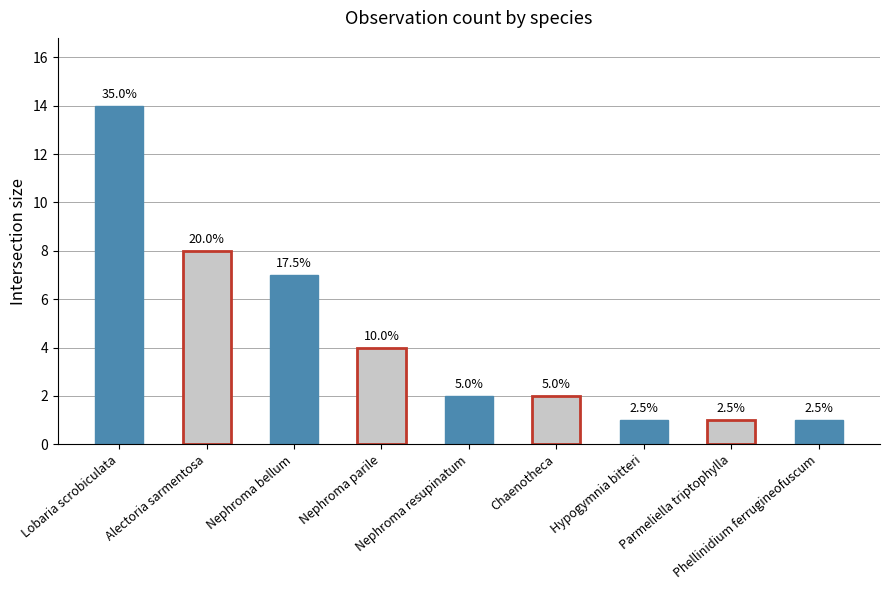

List the labels in order of value, smallest first.

Hypogymnia bitteri, Parmeliella triptophylla, Phellinidium ferrugineofuscum, Nephroma resupinatum, Chaenotheca, Nephroma parile, Nephroma bellum, Alectoria sarmentosa, Lobaria scrobiculata